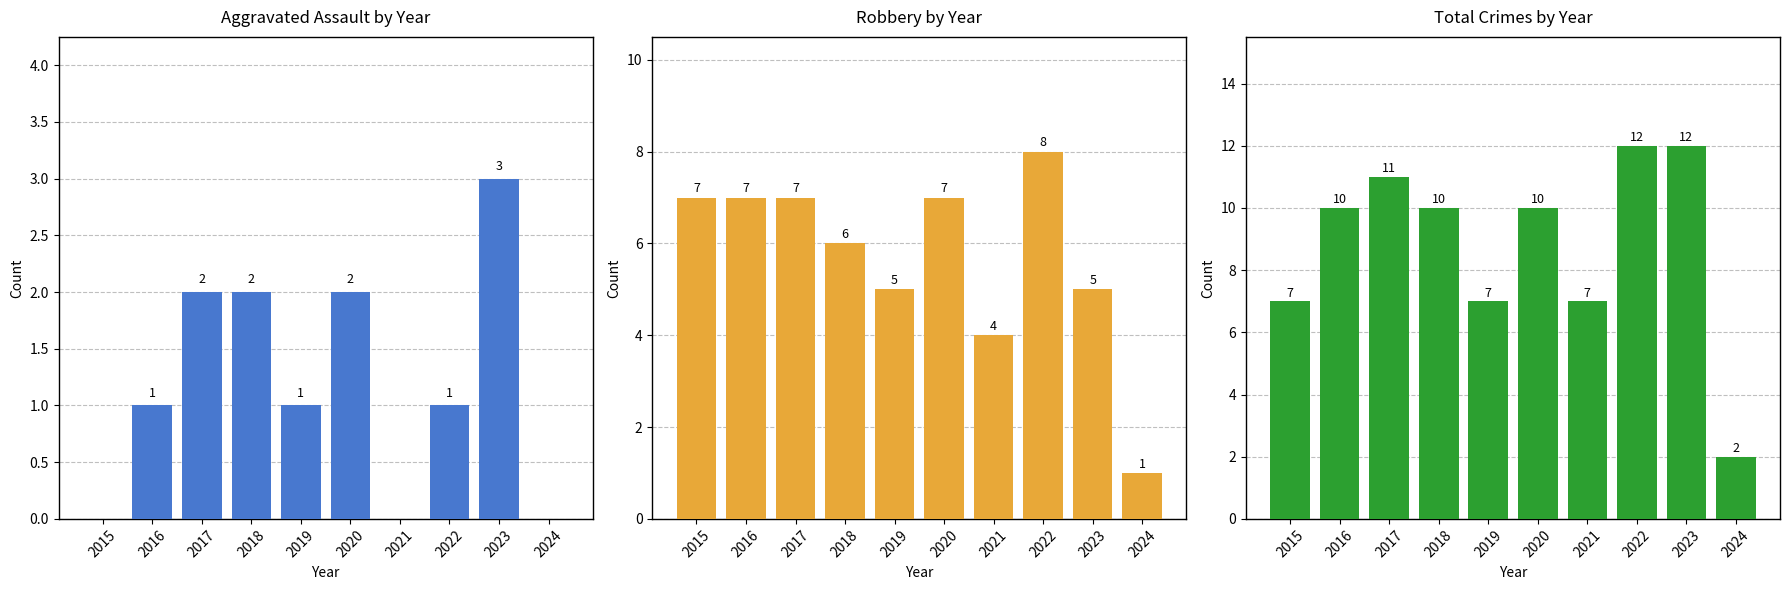

What is the total value across all series at 2016?

18